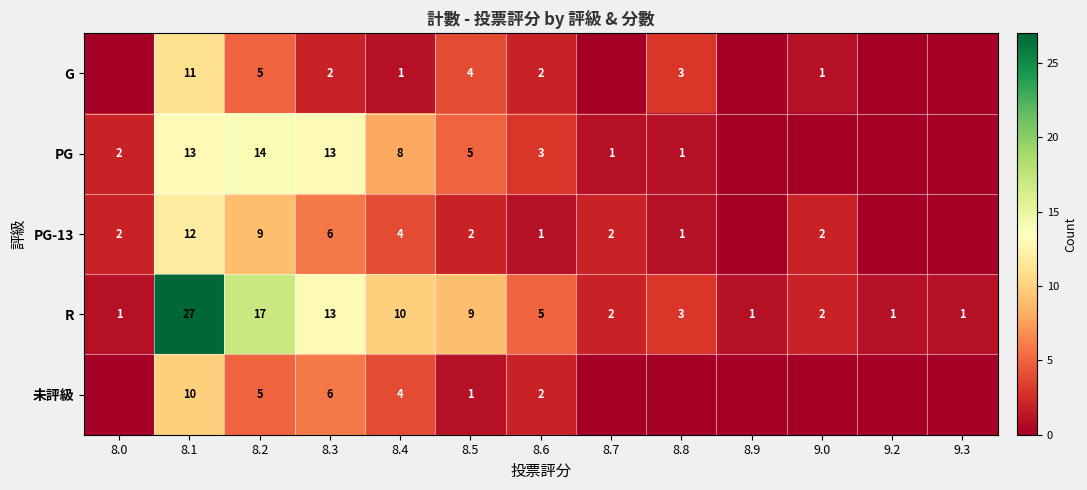

What is the difference between the maximum and second lowest values in the G series?

11